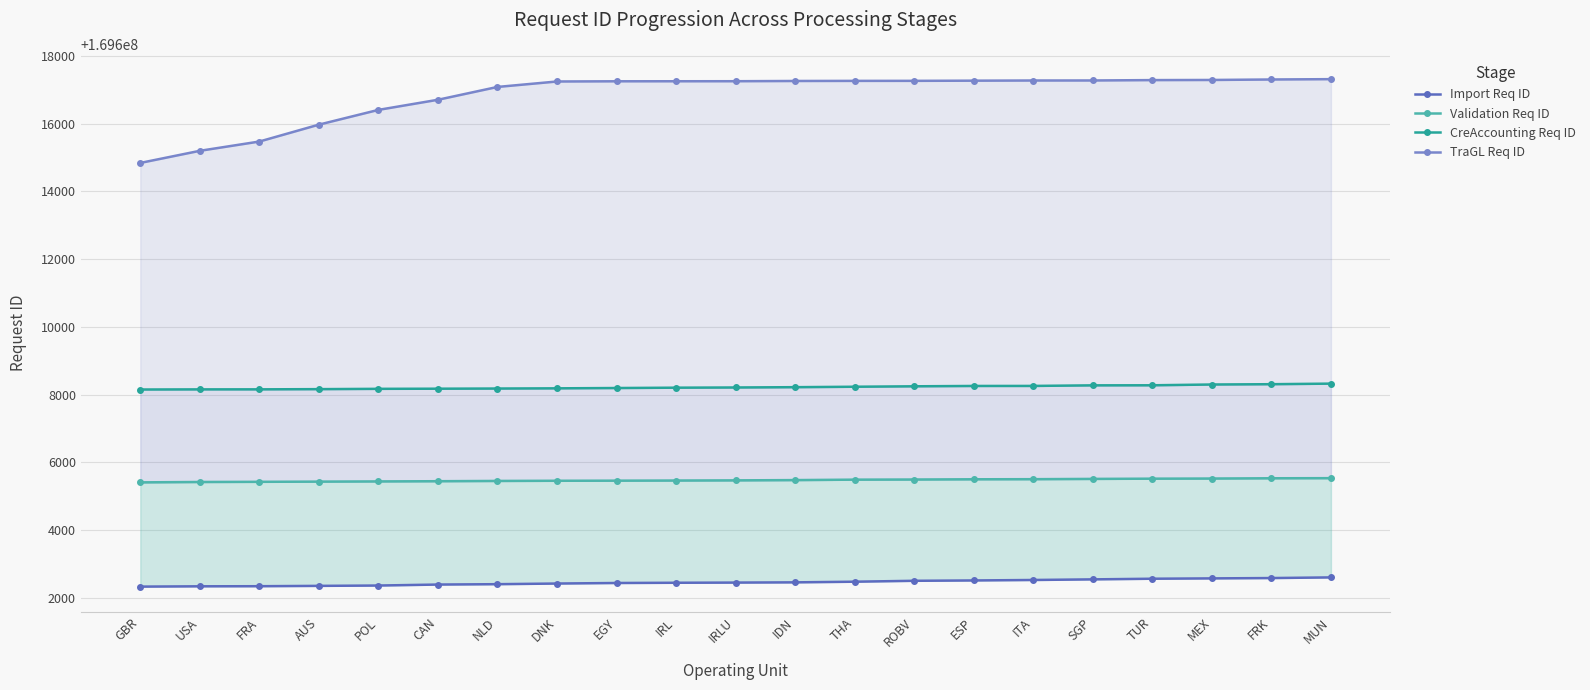

Reading left to right, list all the values displayed in this chart.

Import Req ID: GBR=169602327	USA=169602336	FRA=169602339	AUS=169602349	POL=169602359	CAN=169602388	NLD=169602399	DNK=169602418	EGY=169602434	IRL=169602441	IRLU=169602446	IDN=169602453	THA=169602472	ROBV=169602499	ESP=169602509	ITA=169602523	SGP=169602541	TUR=169602560	MEX=169602570	FRK=169602580	MUN=169602599
Validation Req ID: GBR=169605407	USA=169605418	FRA=169605423	AUS=169605429	POL=169605435	CAN=169605441	NLD=169605449	DNK=169605454	EGY=169605457	IRL=169605461	IRLU=169605466	IDN=169605474	THA=169605487	ROBV=169605491	ESP=169605498	ITA=169605501	SGP=169605509	TUR=169605516	MEX=169605520	FRK=169605528	MUN=169605531
CreAccounting Req ID: GBR=169608150	USA=169608154	FRA=169608155	AUS=169608161	POL=169608170	CAN=169608174	NLD=169608179	DNK=169608185	EGY=169608194	IRL=169608204	IRLU=169608210	IDN=169608219	THA=169608232	ROBV=169608245	ESP=169608255	ITA=169608256	SGP=169608273	TUR=169608275	MEX=169608298	FRK=169608307	MUN=169608324
TraGL Req ID: GBR=169614844	USA=169615202	FRA=169615476	AUS=169615975	POL=169616411	CAN=169616710	NLD=169617089	DNK=169617250	EGY=169617256	IRL=169617257	IRLU=169617258	IDN=169617265	THA=169617268	ROBV=169617269	ESP=169617274	ITA=169617279	SGP=169617280	TUR=169617291	MEX=169617295	FRK=169617309	MUN=169617319